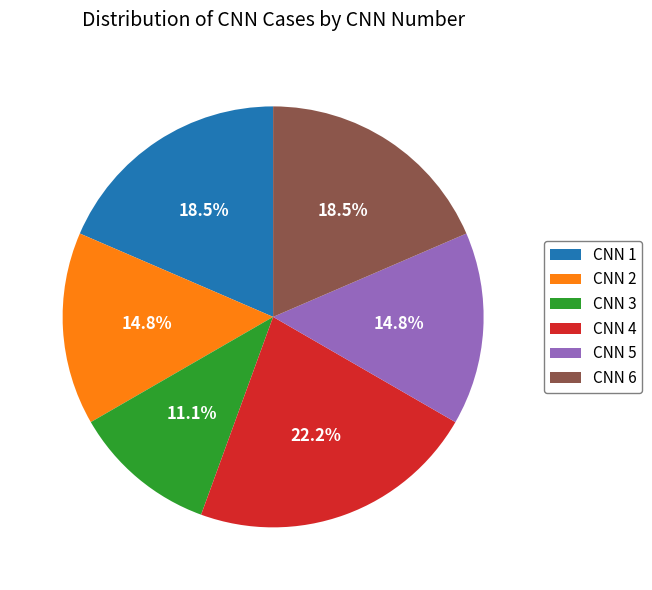

Between CNN 2 and CNN 6, which is larger?

CNN 6